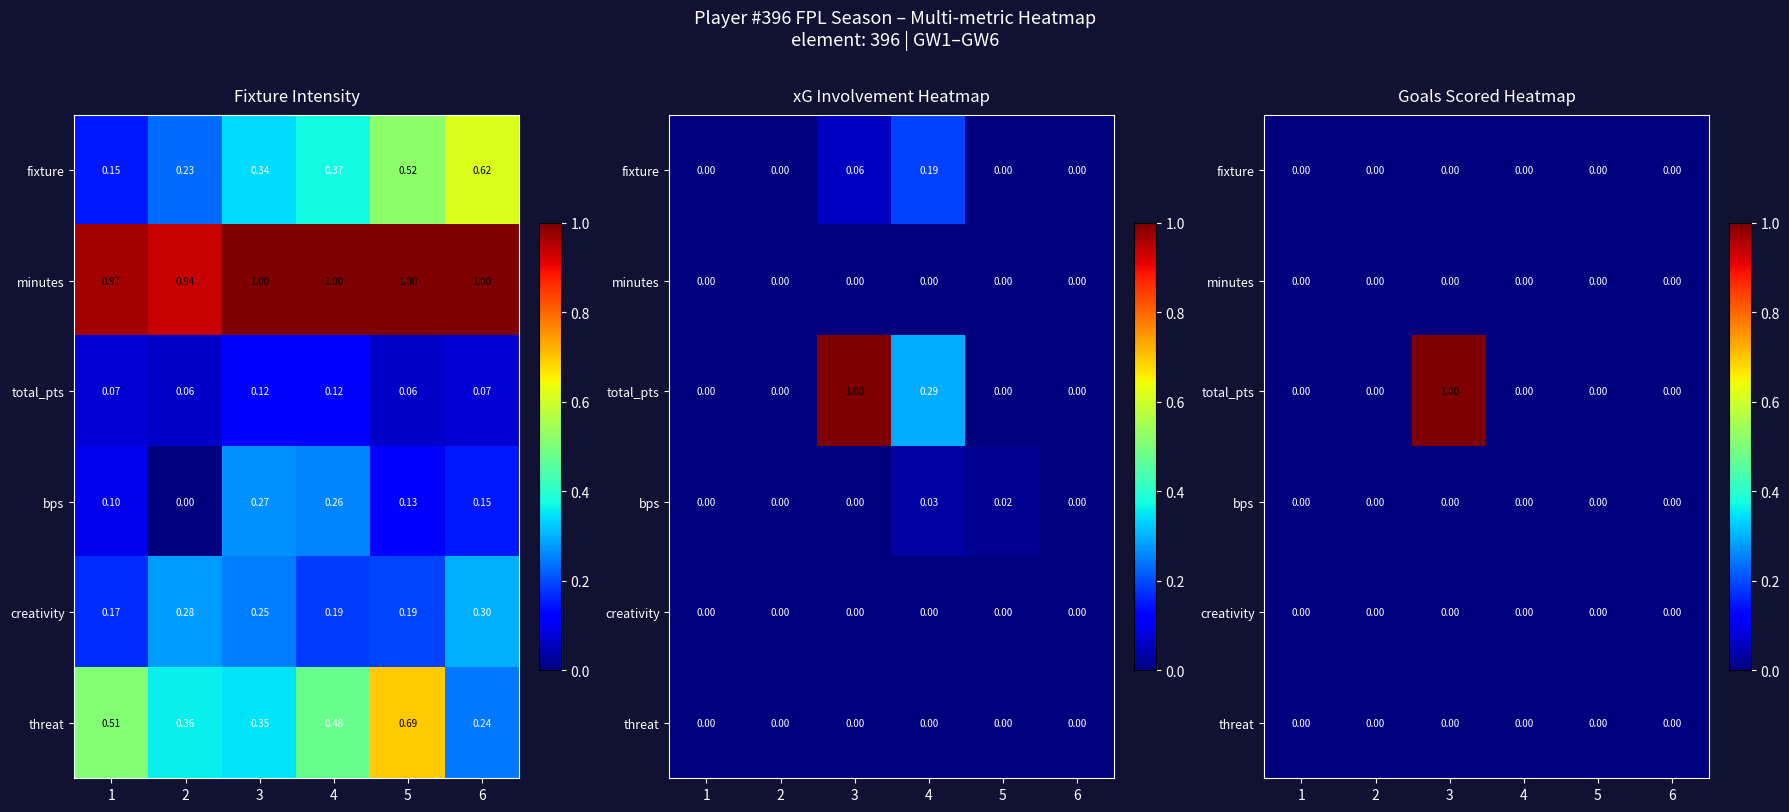

Is the value of bps at 6 greater than the value of minutes at 4?

No